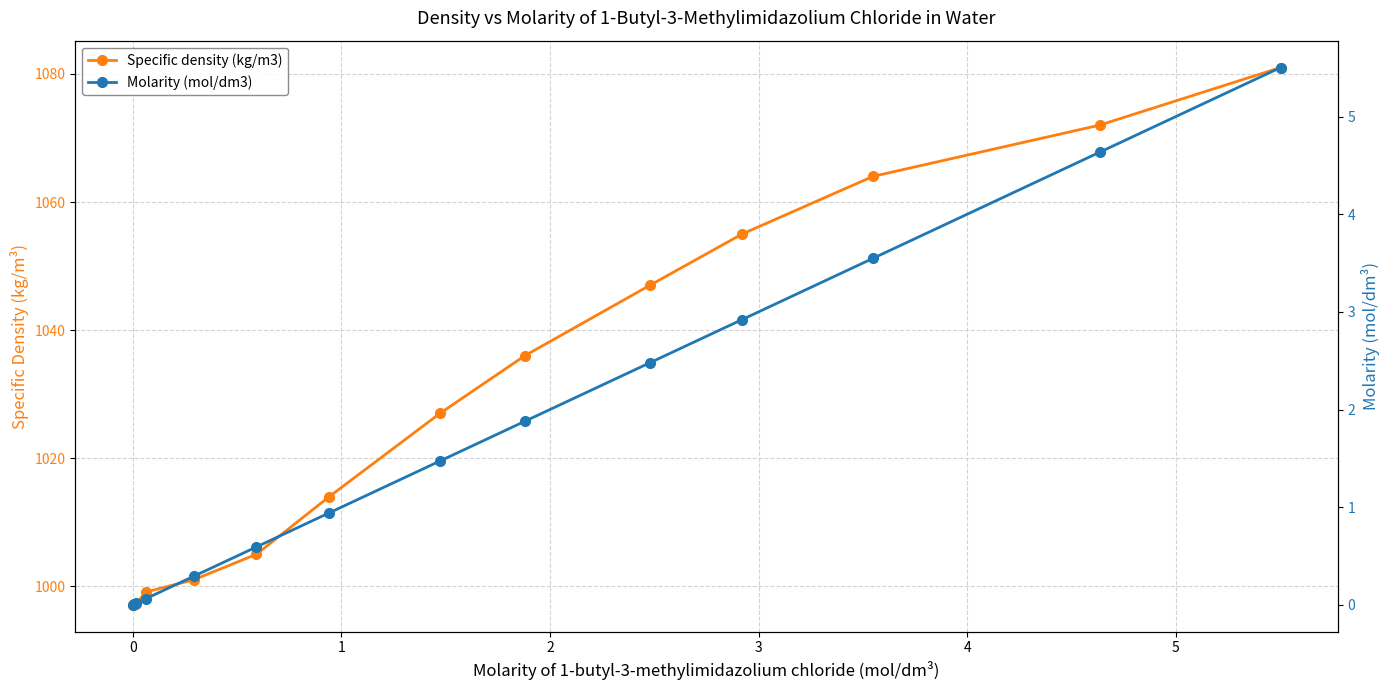

Is this an area chart (filled region under the line)?

No